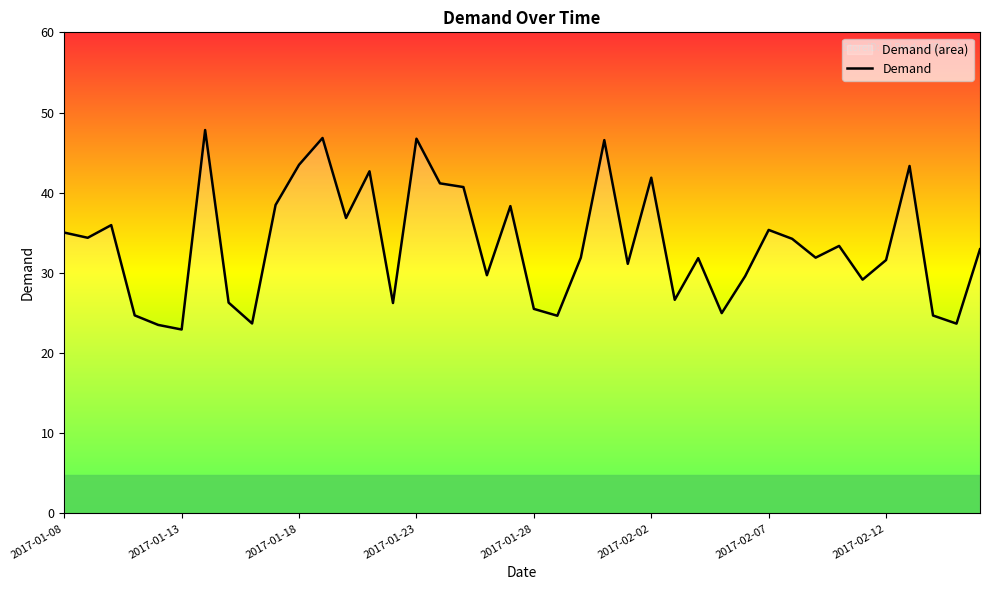

At which label is the value closest to 35?

2017-01-08